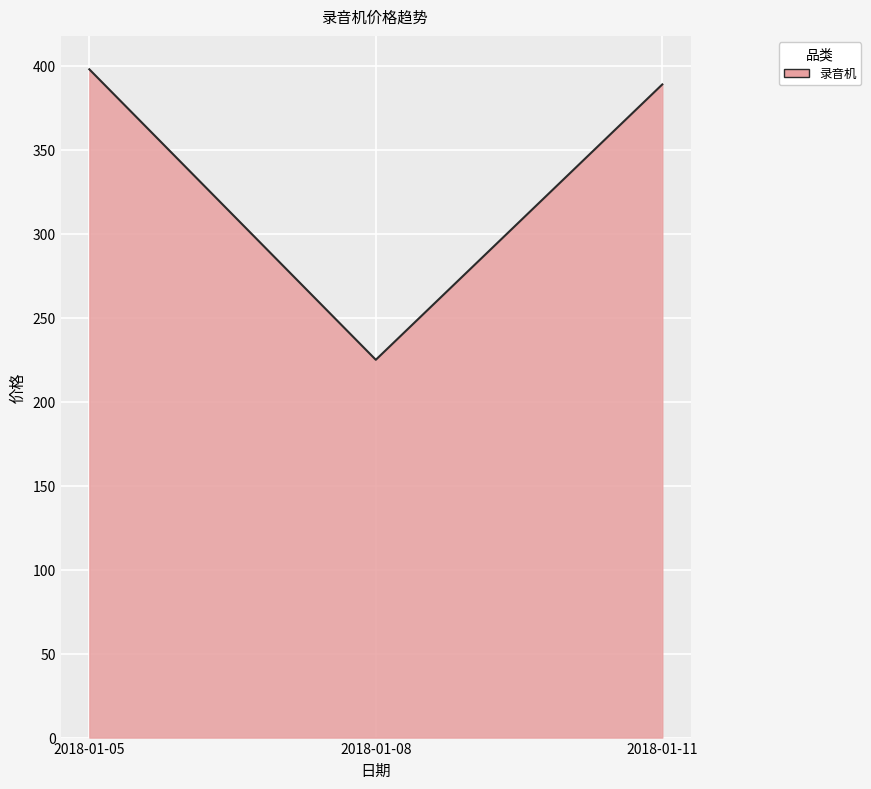

What is the sum of the values at 2018-01-11 and 2018-01-08?

614